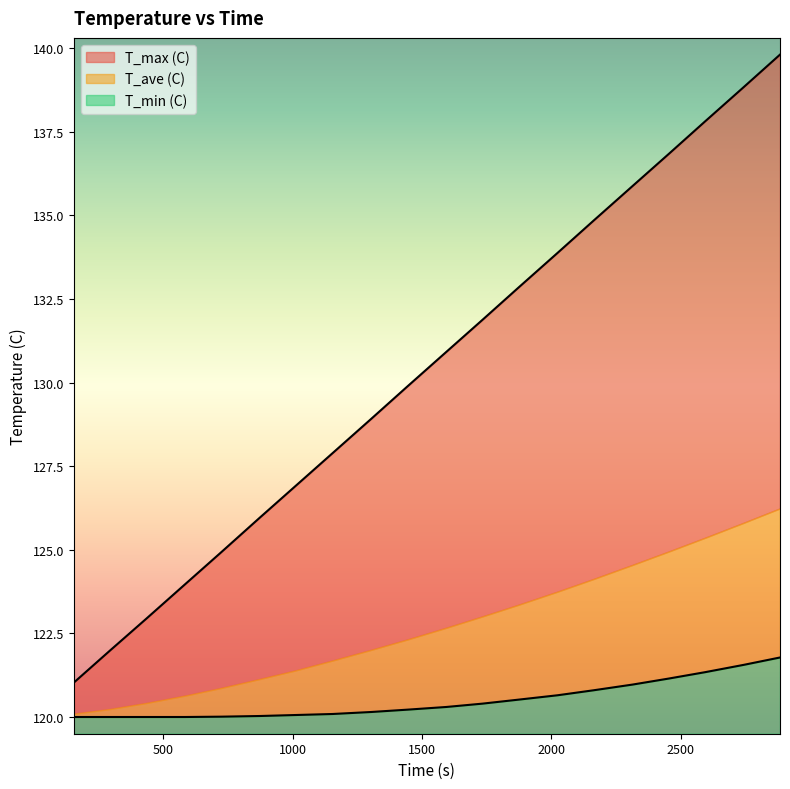

At which label is T_min (C) closest to 120?

153.96